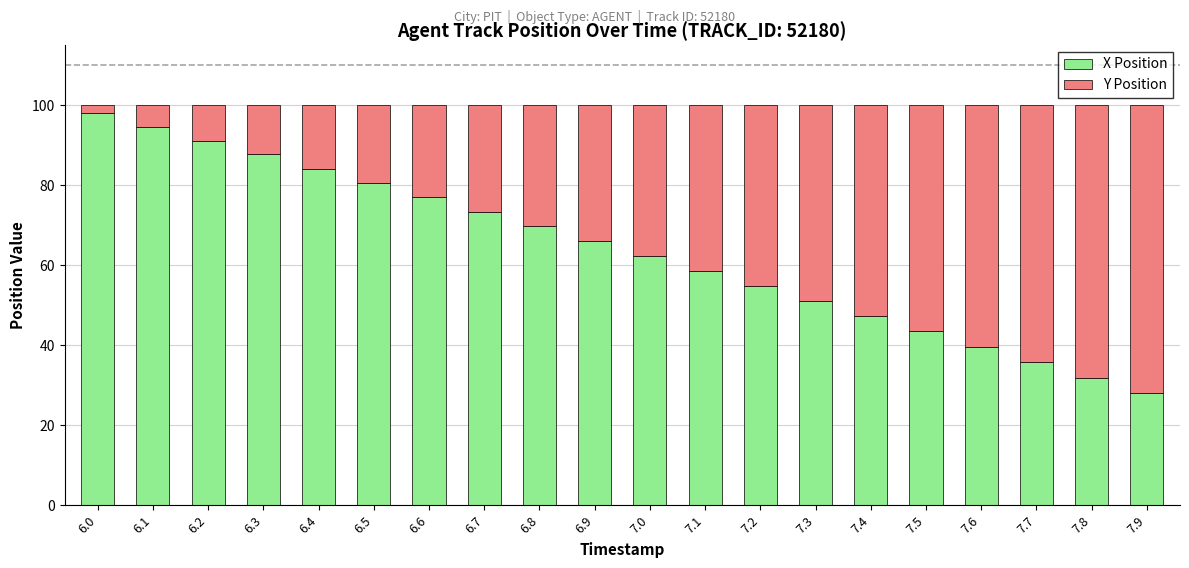

Are the bars grouped side by side (vs. stacked)?

No